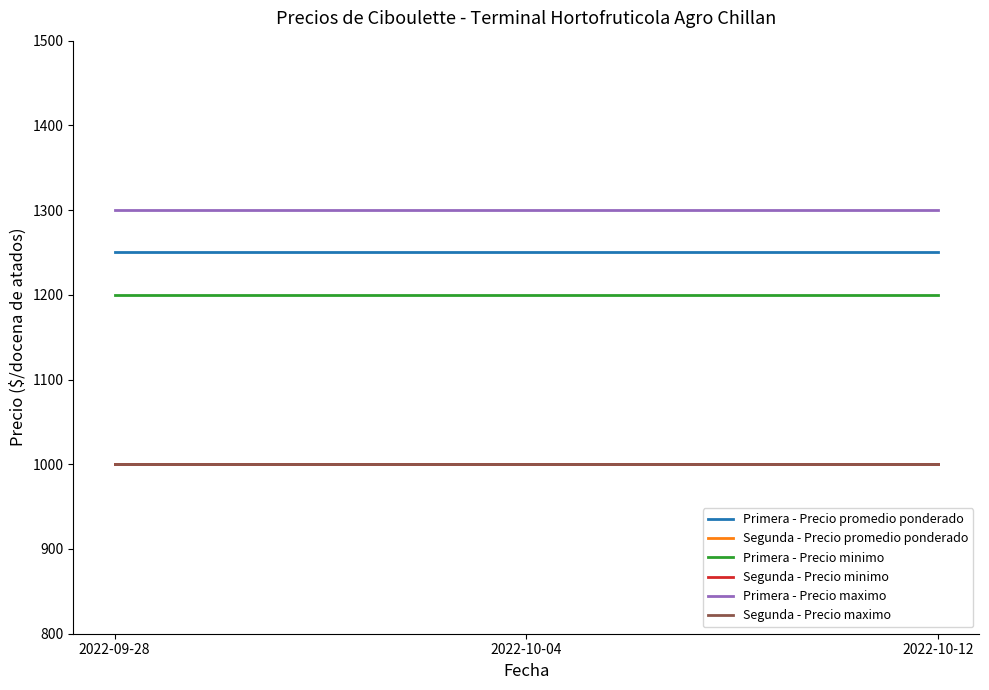

Does the chart have visible grid lines?

No